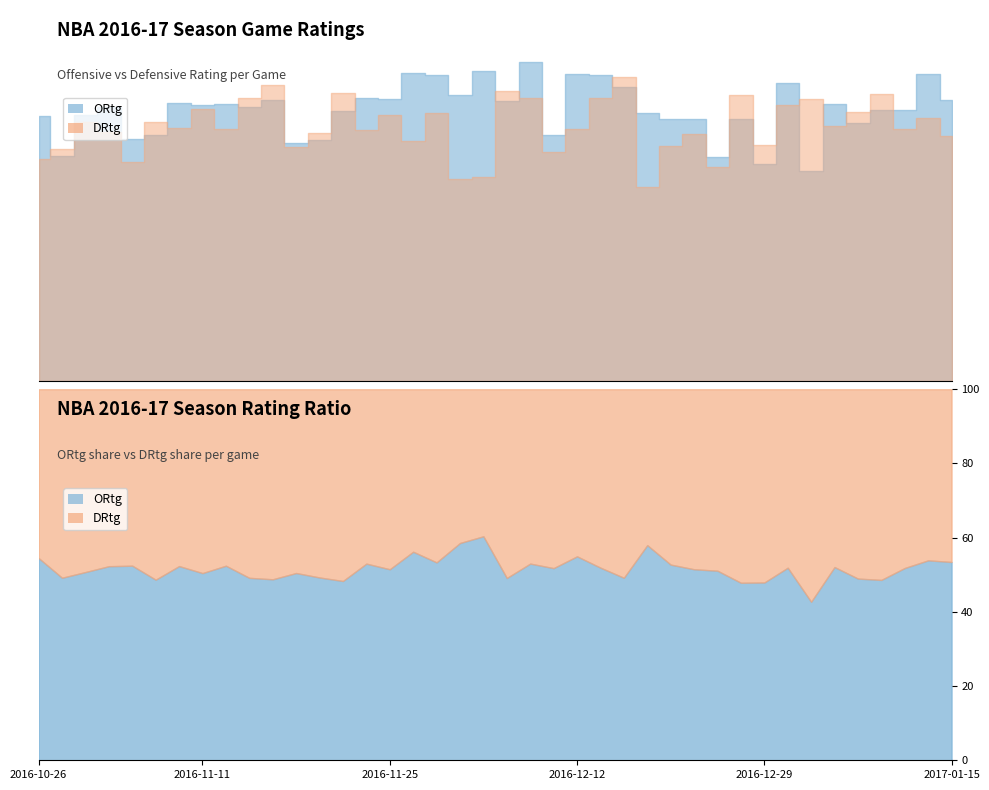

How many interior local peaks does the DRtg series have?

14